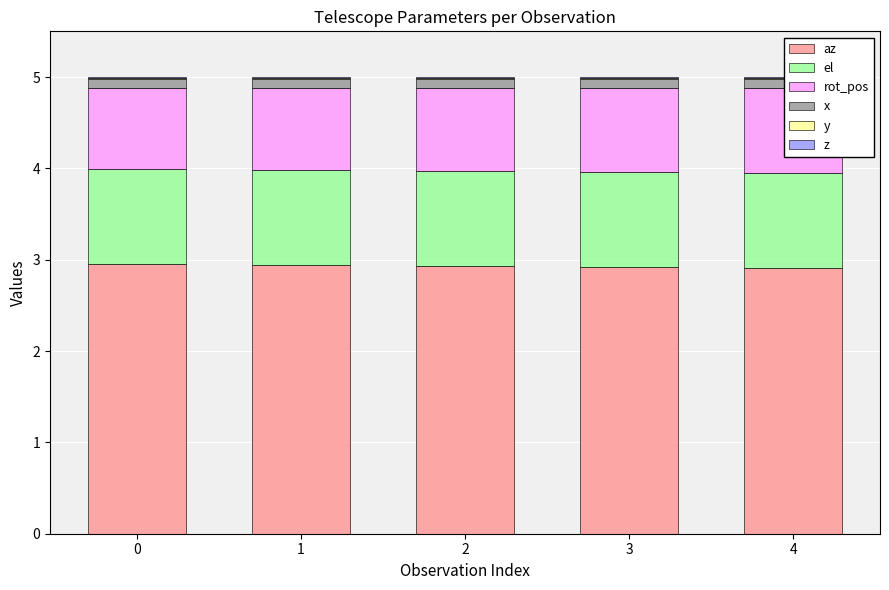

Are the bars horizontal?

No